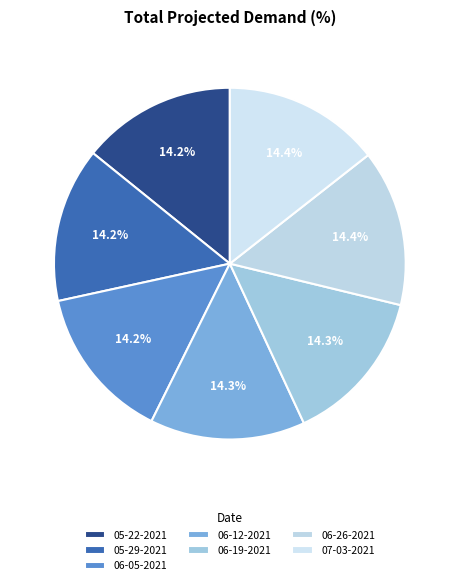

Does any single category account for the majority?

No